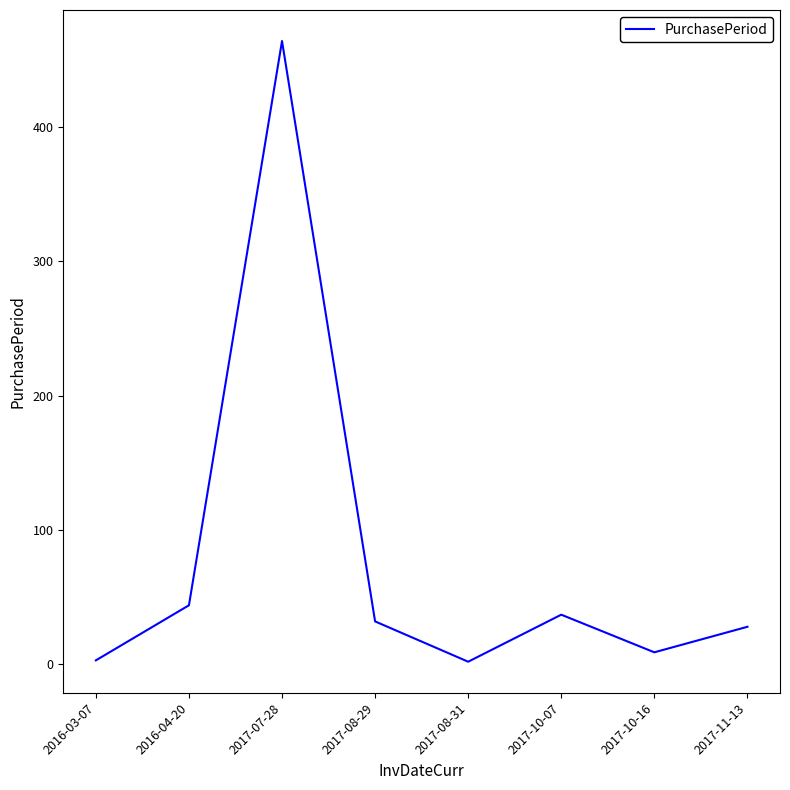

How many lines are shown in the chart?

1